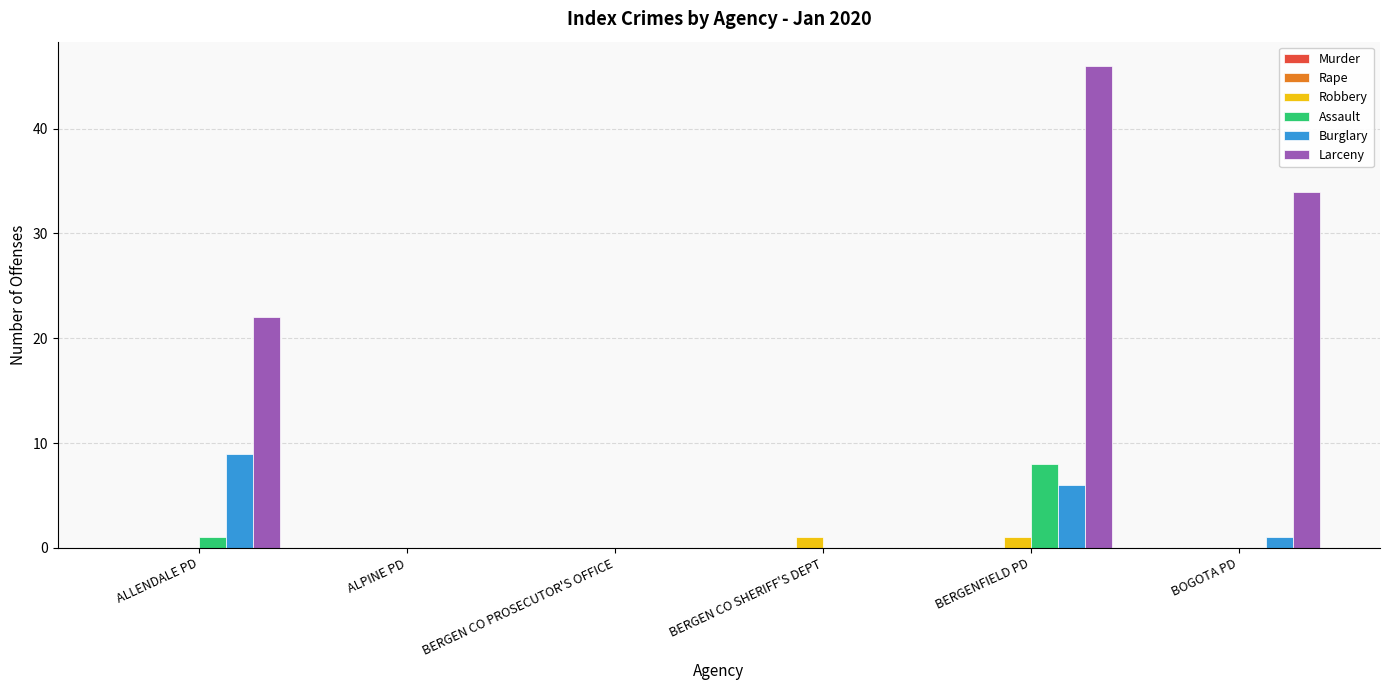

Which series has the largest total across all categories?

Larceny